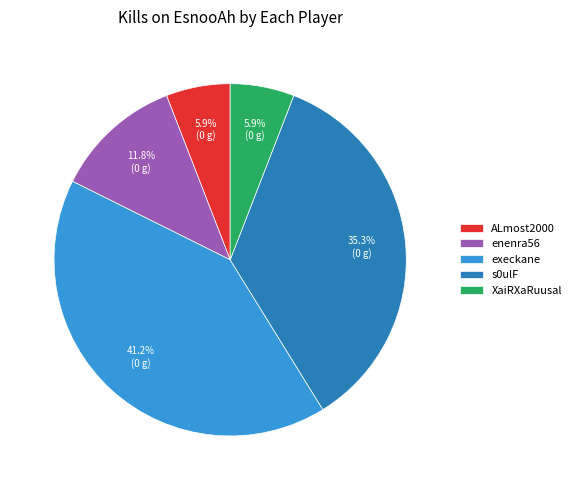

How many slices are in this pie chart?

5